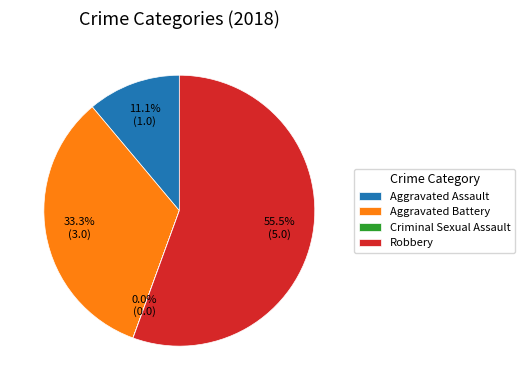

What is the total percentage of Aggravated Assault and Aggravated Battery?

44.4%